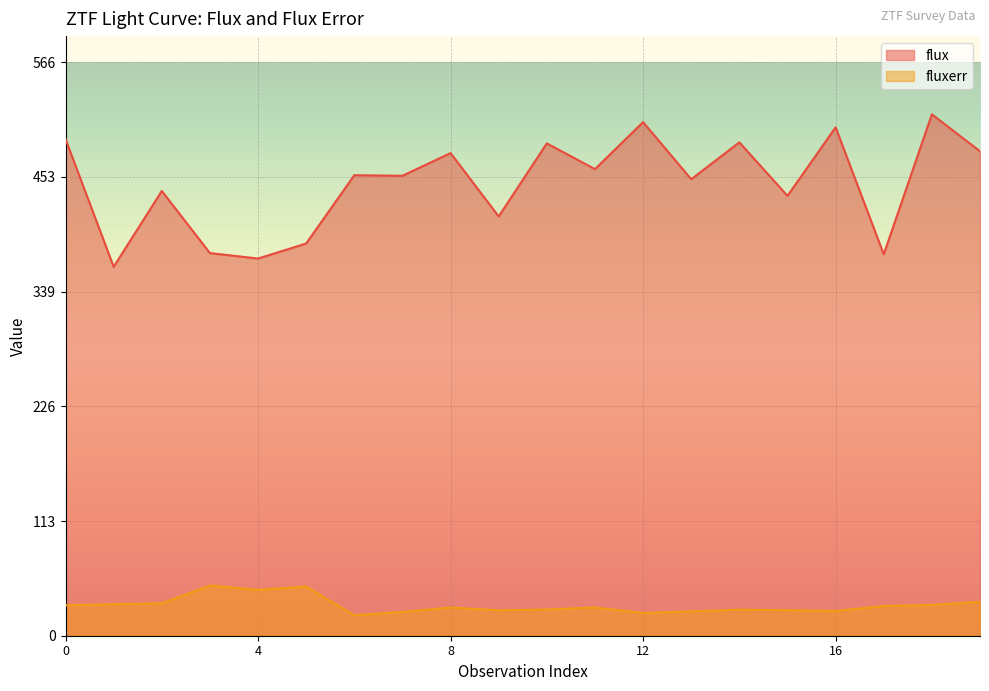

What is the value of the flux point at the 20th from the left?

478.5